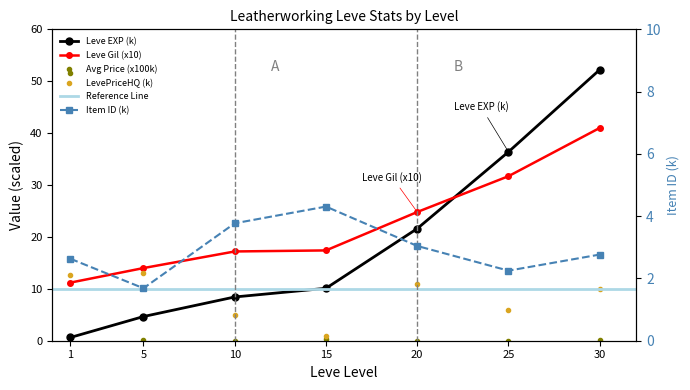

At which label is Leve EXP closest to 26?

20